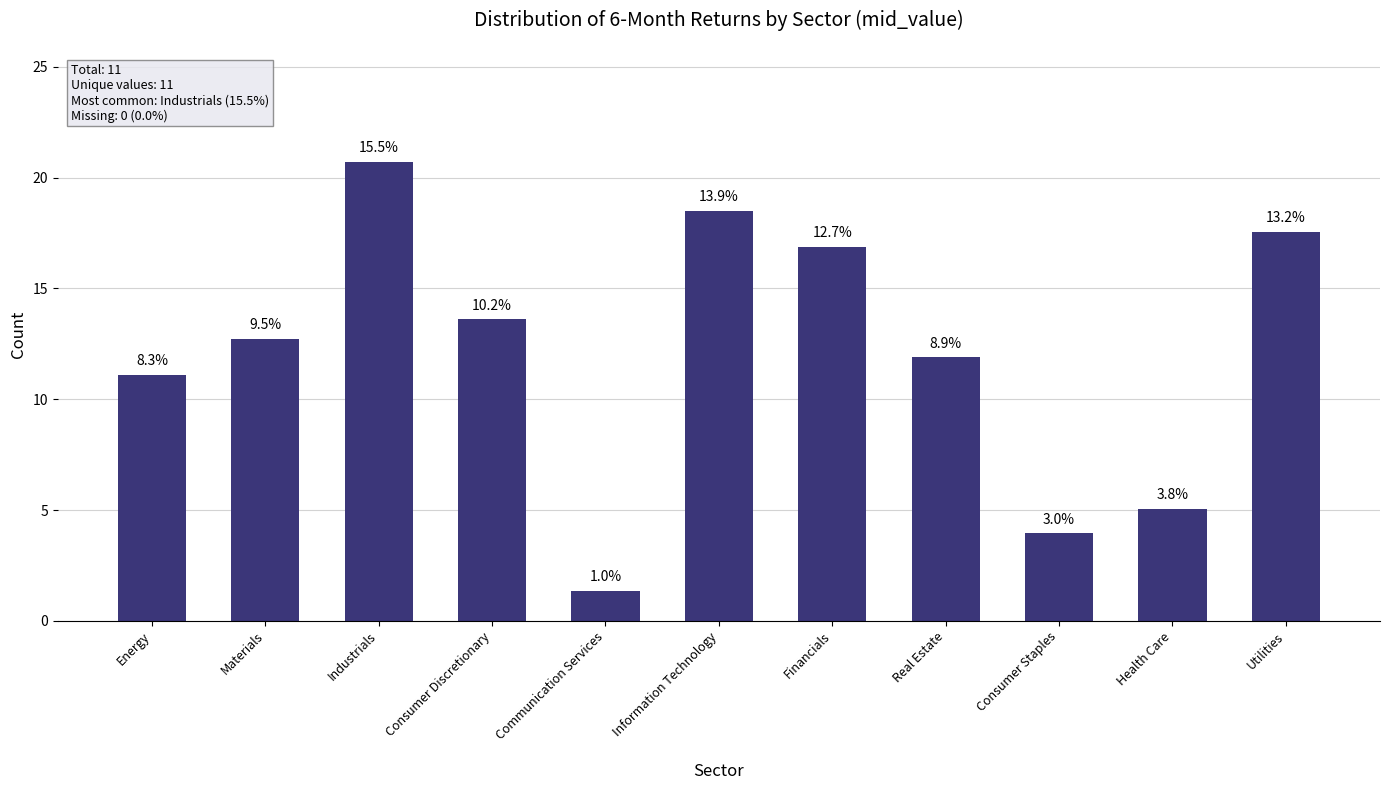

What is the difference between the second highest and second lowest values?

14.5